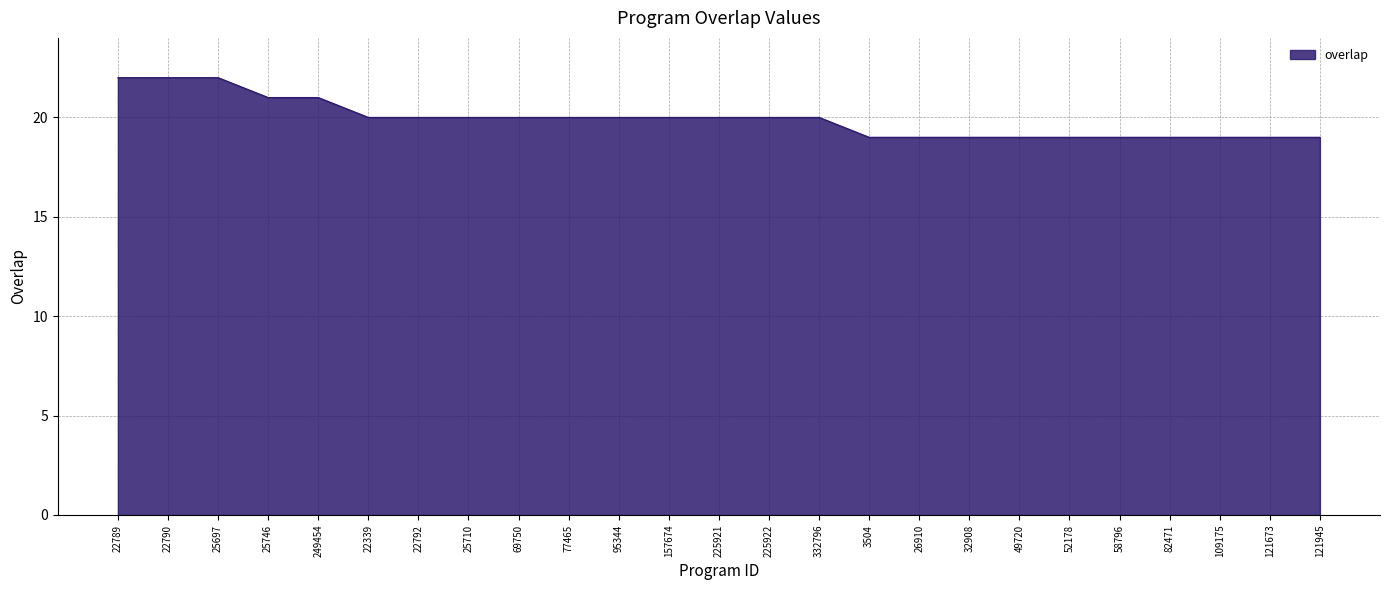

What is the difference between the maximum and minimum values?

3